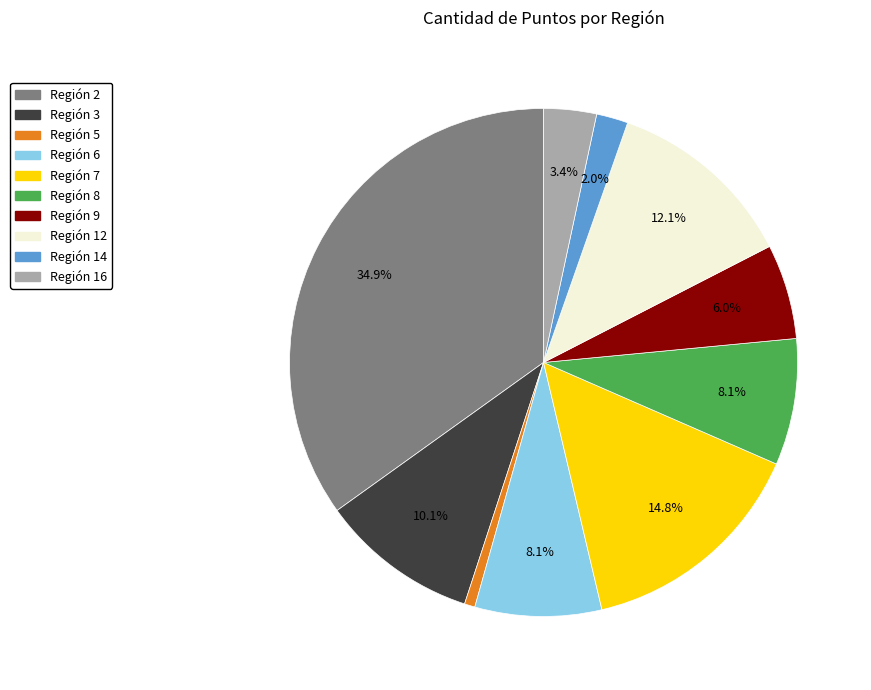

Does any single category account for the majority?

No